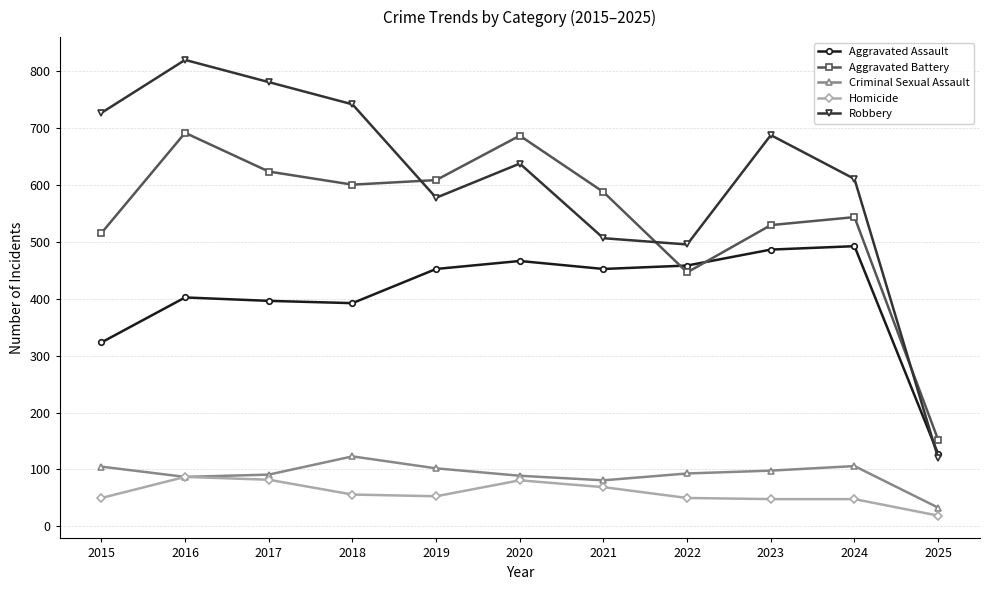

How many interior local valleys does the Aggravated Assault series have?

2